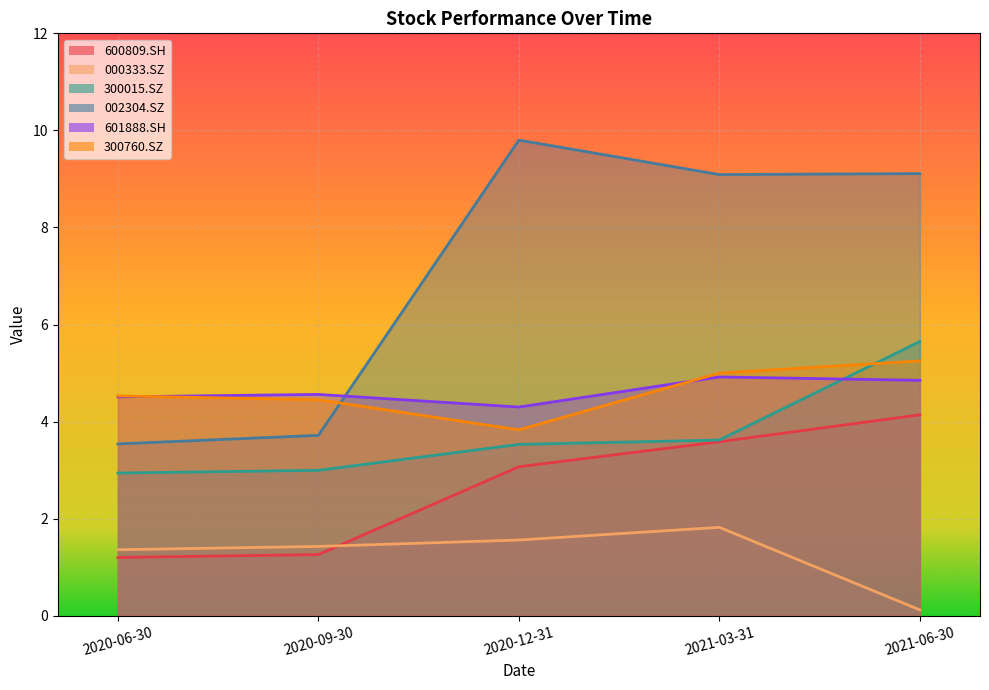

What position from the right is 2021-03-31?

2